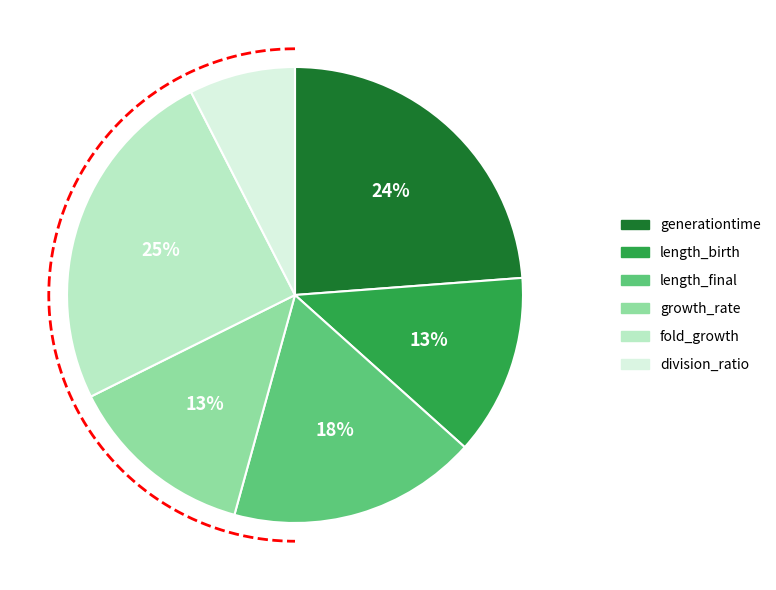

To the nearest percent, what is the difference between the generationtime and fold_growth slice percentages?

1%